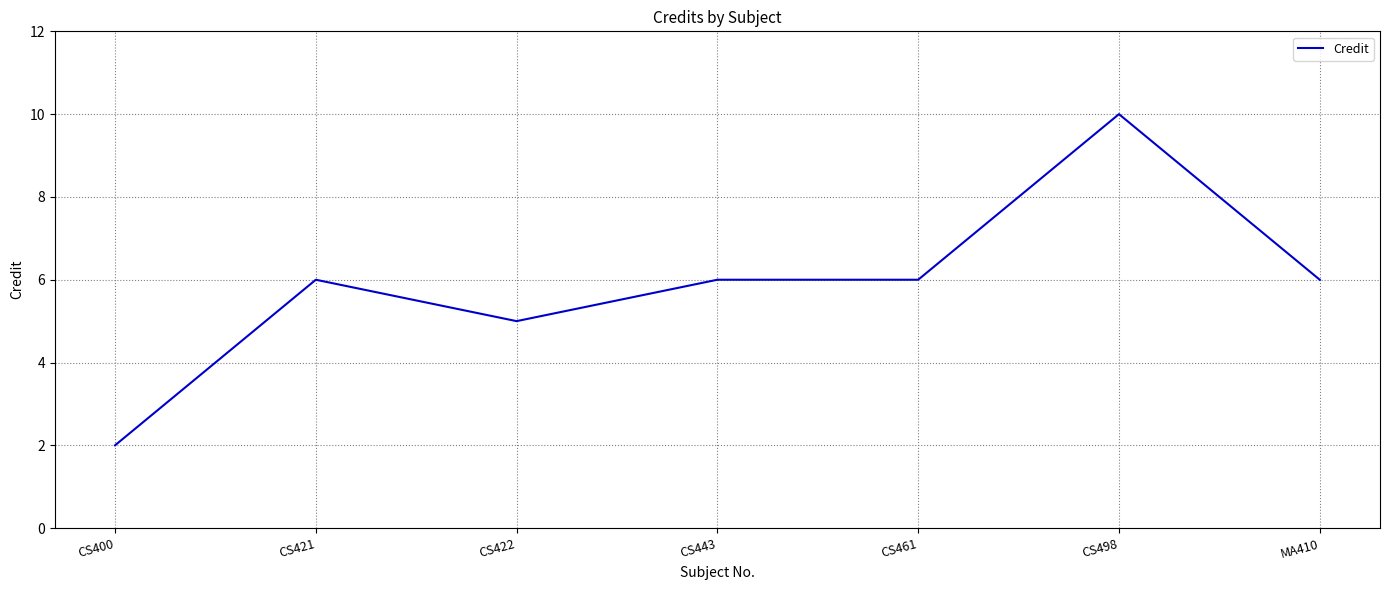

True or false: there are more than 1 points higher than both neighbors.

True